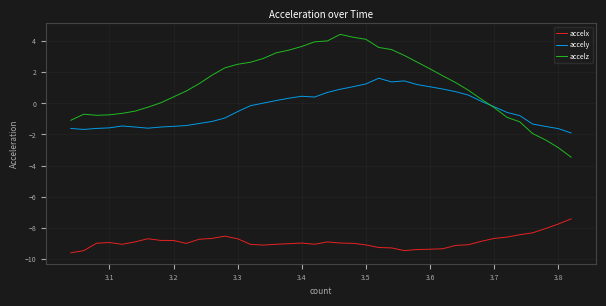

List the series in order of their peak value, highest first.

accelz, accely, accelx